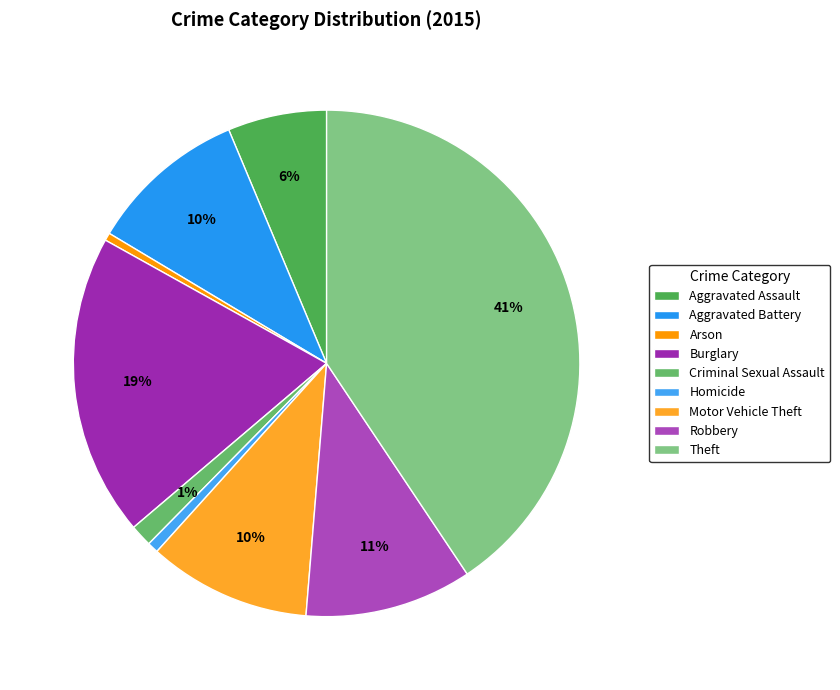

The Aggravated Battery slice represents 1% of the pie. True or false?

False